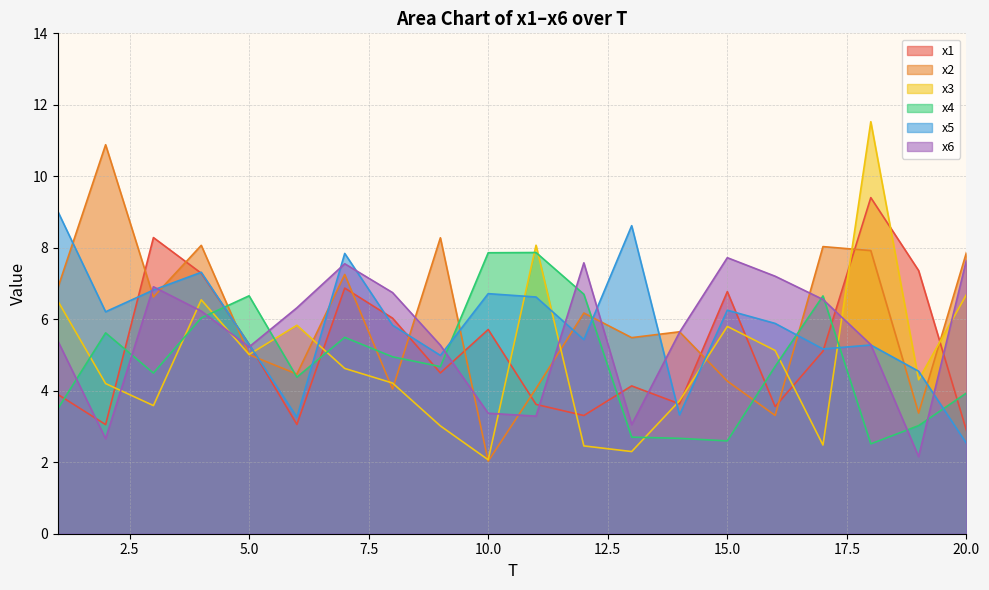

How many intersections are there between x1 and x6?

8